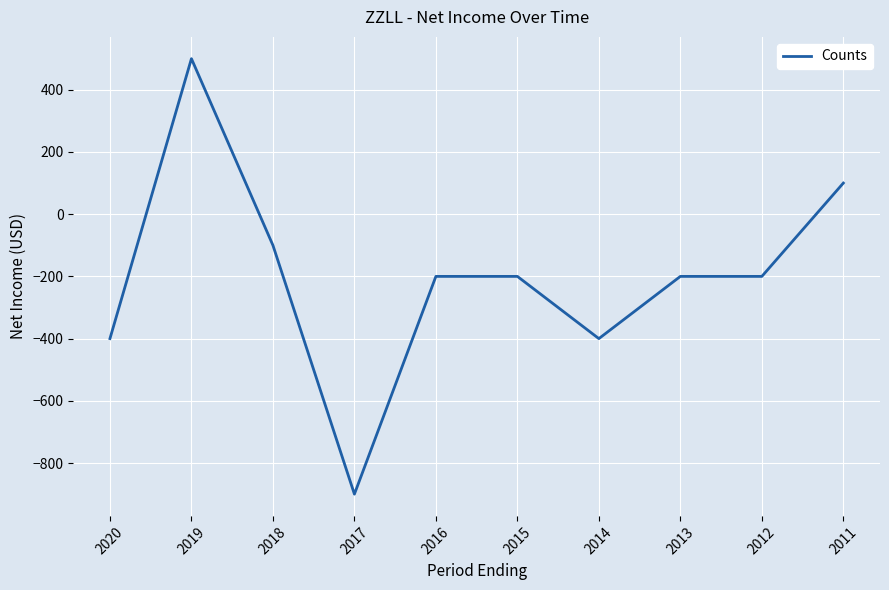

How many values are below zero?

8